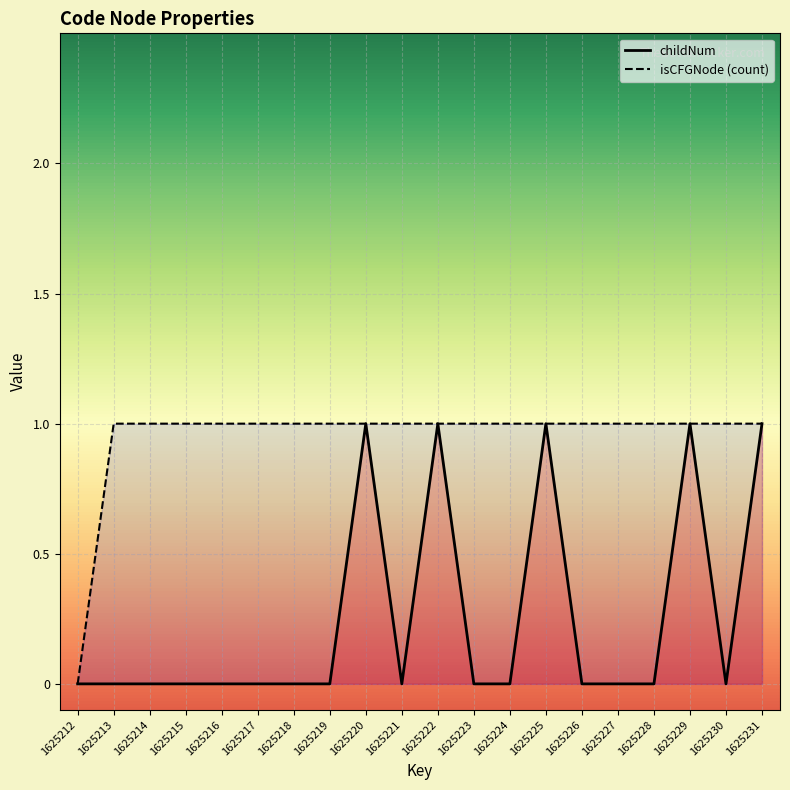

At which category is the sum across all series the highest?

1625220